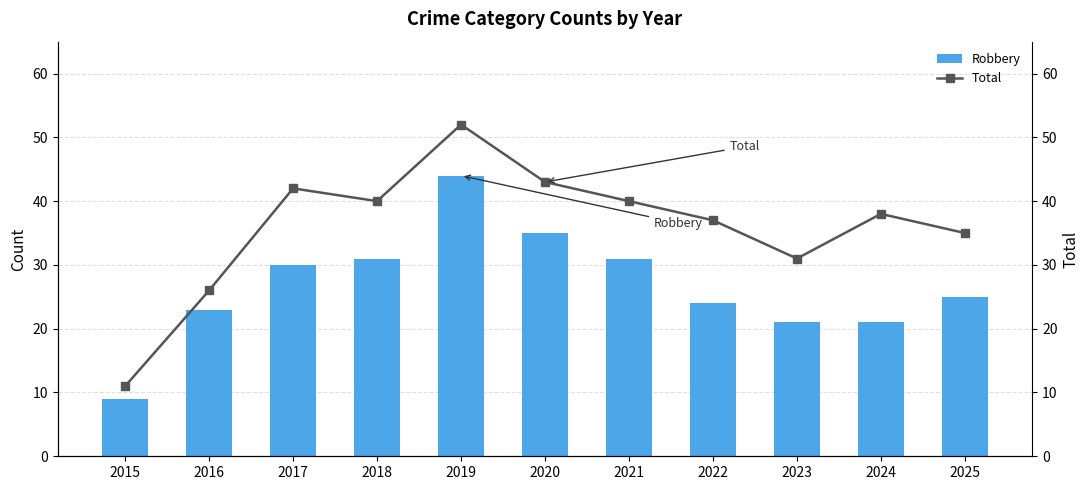

What is the sum of all Robbery values?

294